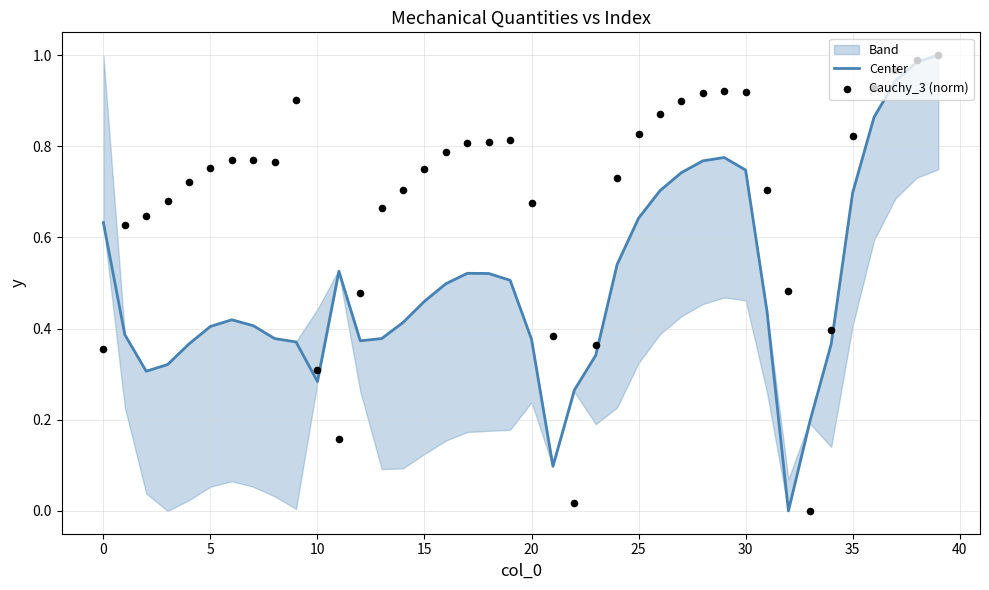

Which series contains the highest Y value?

Center